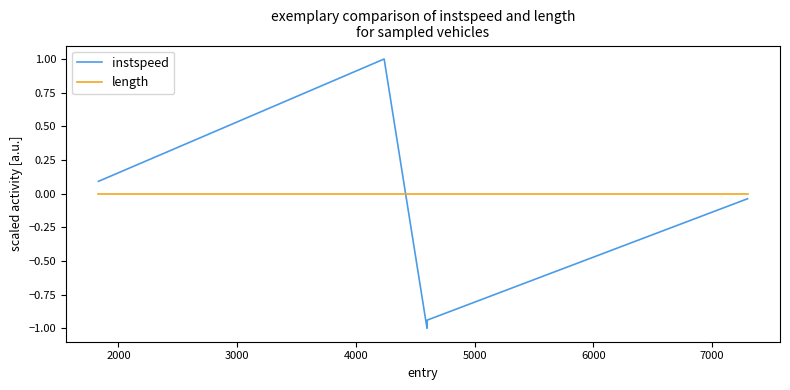

What is the highest value of the instspeed series?

1.0